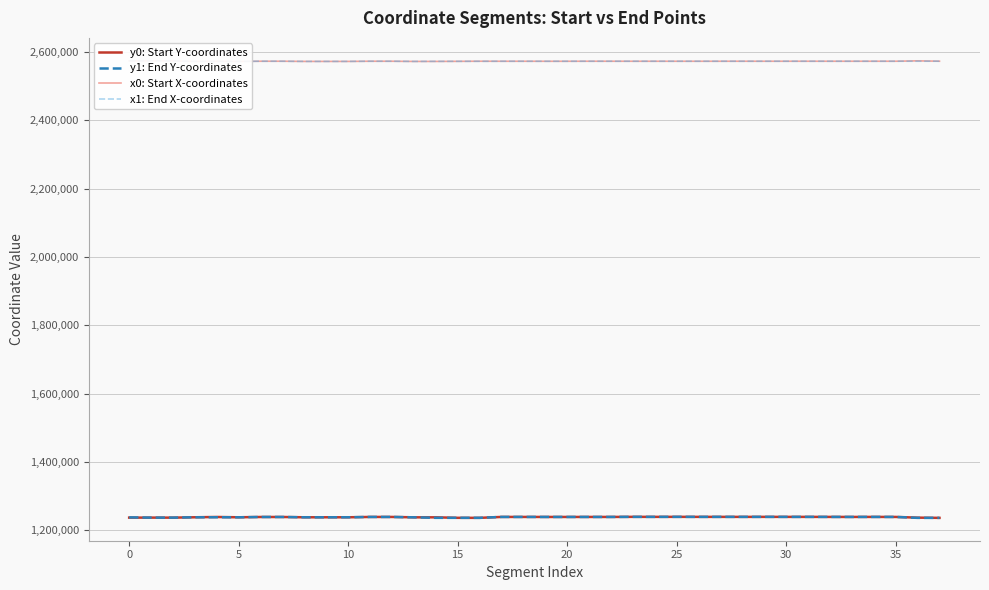

True or false: x1: End X-coordinates has more than 2 points higher than both neighbors.

True